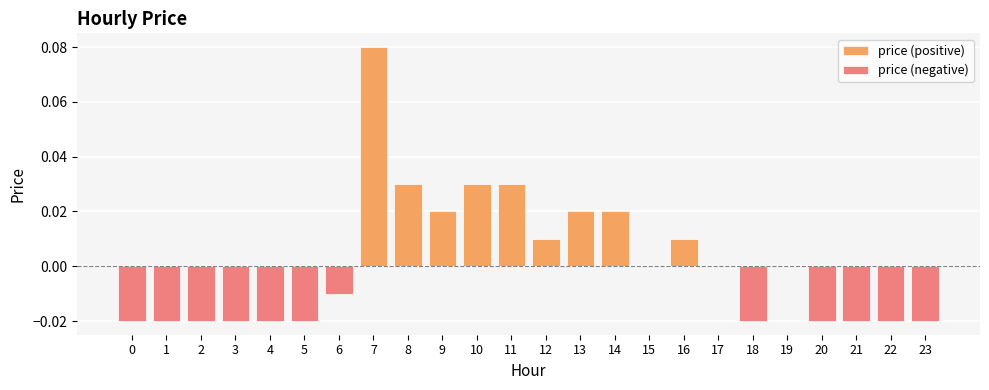

List the series in order of their peak value, lowest first.

price (negative), price (positive)